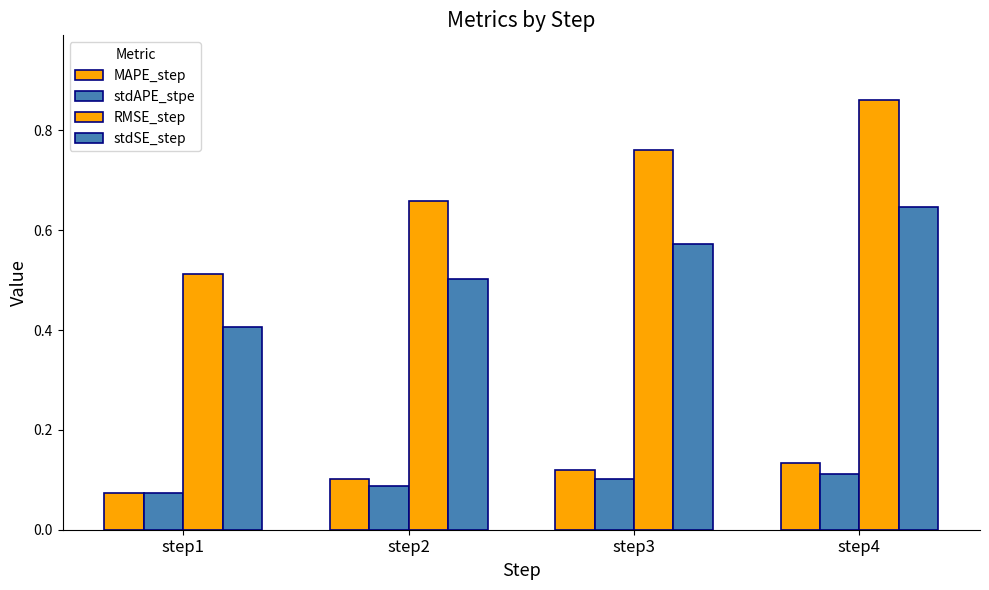

How many bars are there in total?

16